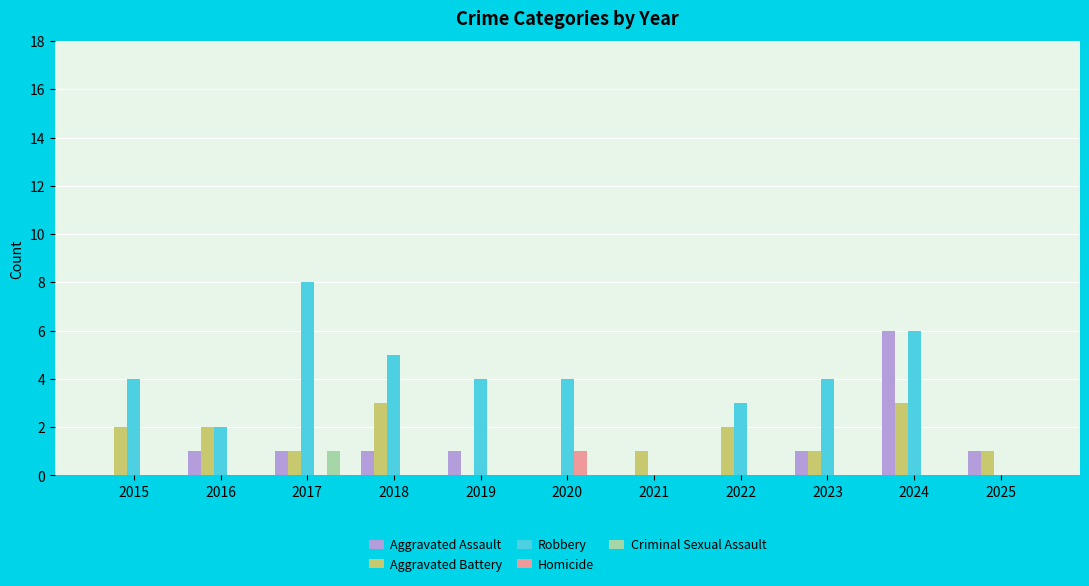

What is the approximate value of Aggravated Battery at 2025?

1